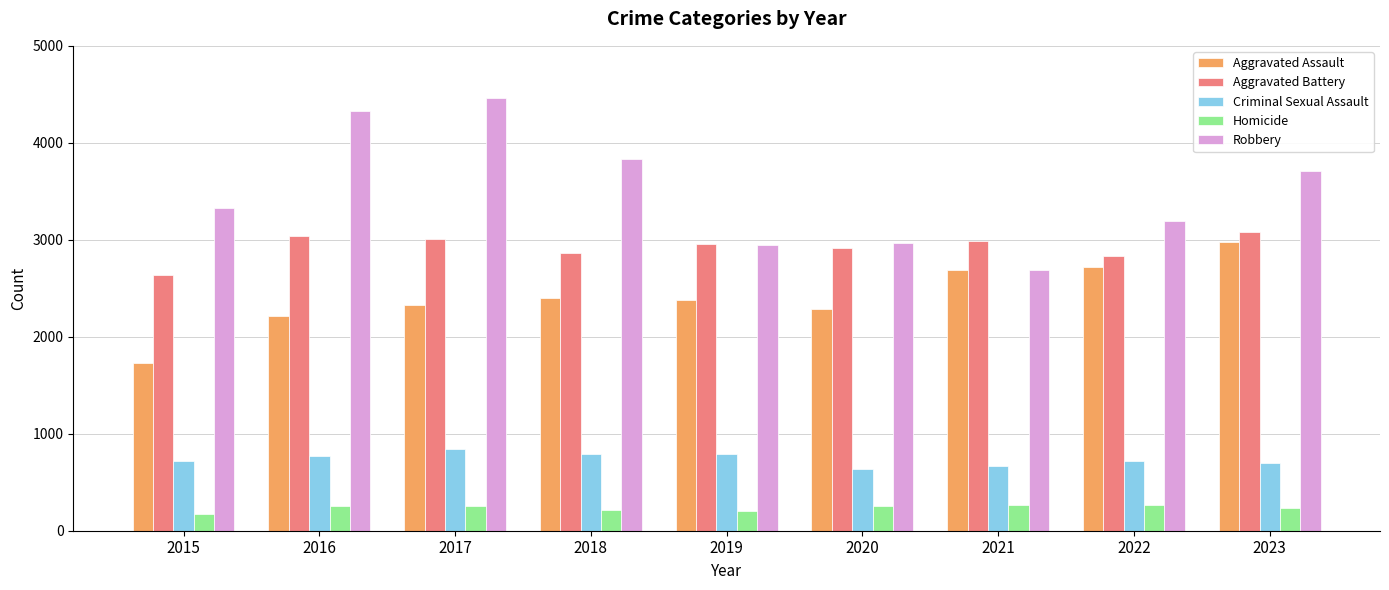

How many groups of bars are there?

9